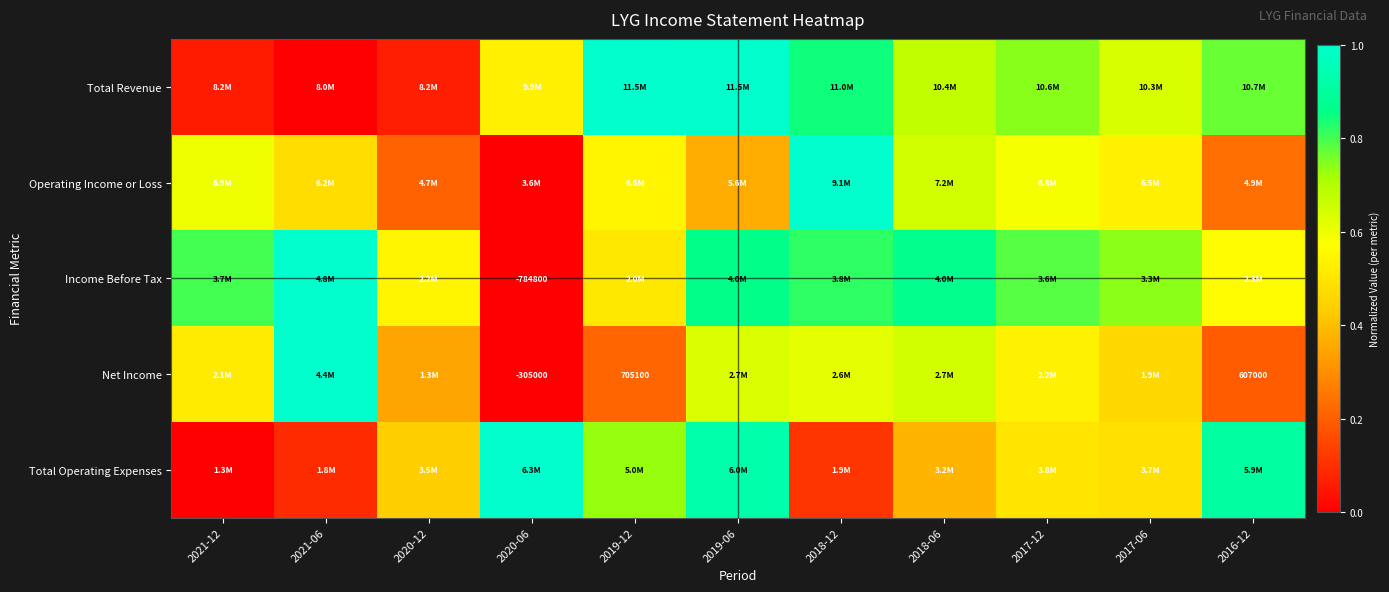

The Income Before Tax series shows 0.7 at 2020-06. True or false?

False